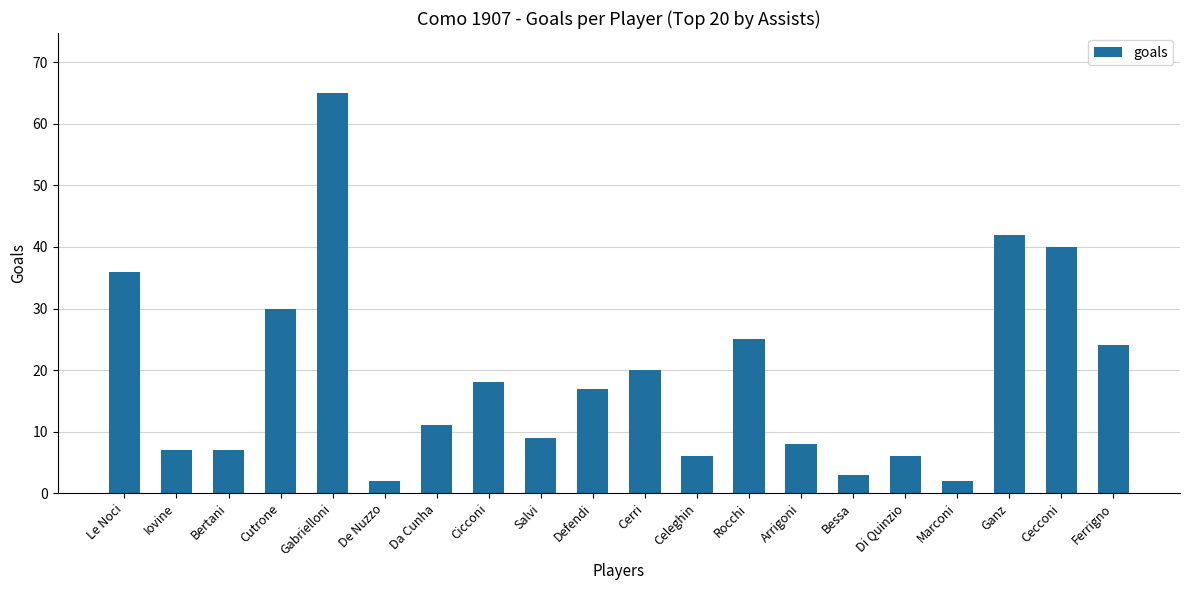

At which label does the data first exceed 17?

Le Noci